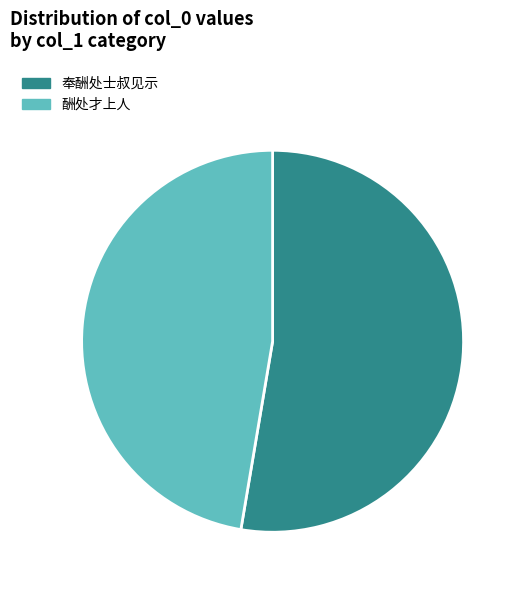

Rank the categories by value from lowest to highest.

酬处才上人, 奉酬处士叔见示